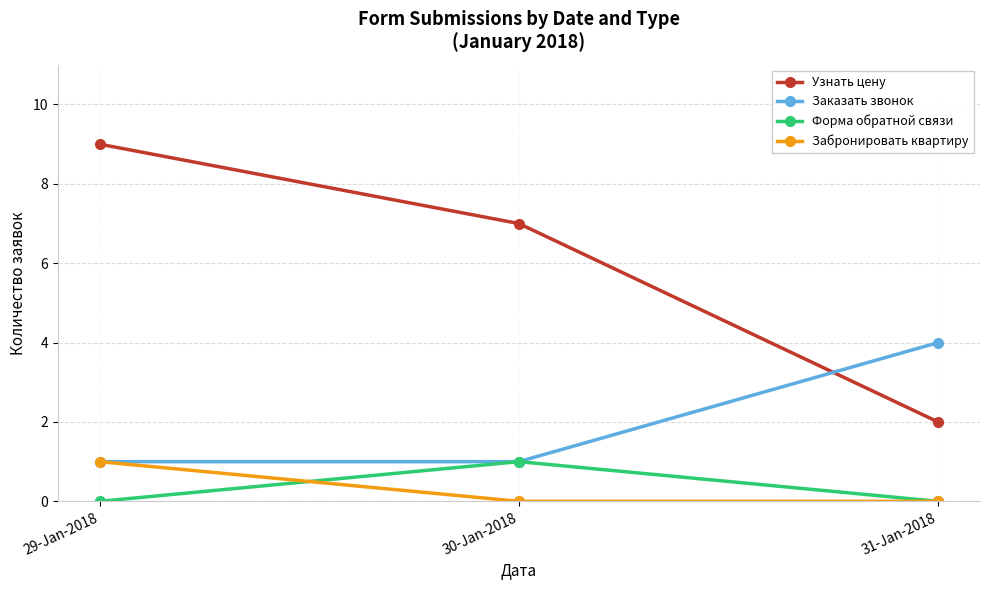

Reading right to left, what are all the values shown in this chart?

Узнать цену: 2	7	9
Заказать звонок: 4	1	1
Форма обратной связи: 0	1	0
Забронировать квартиру: 0	0	1